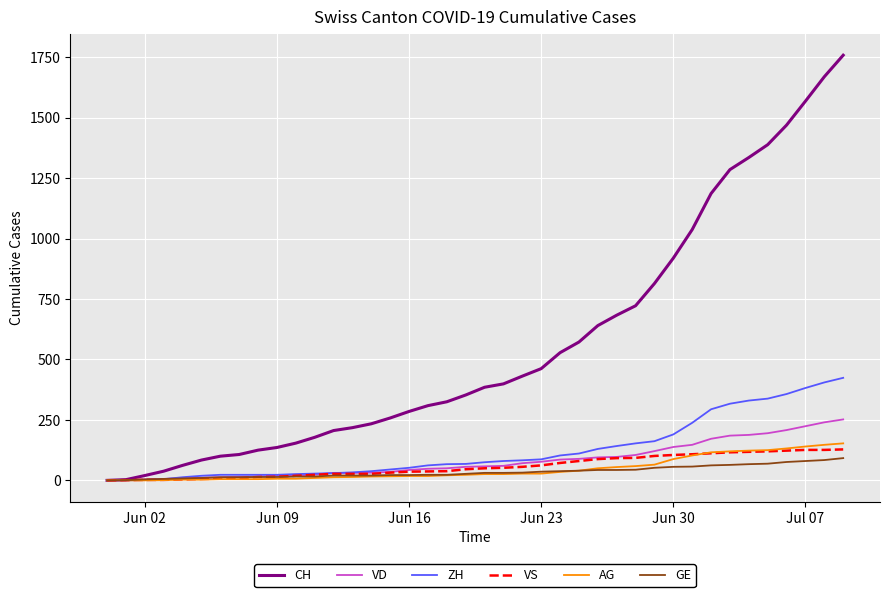

Is this an area chart (filled region under the line)?

No